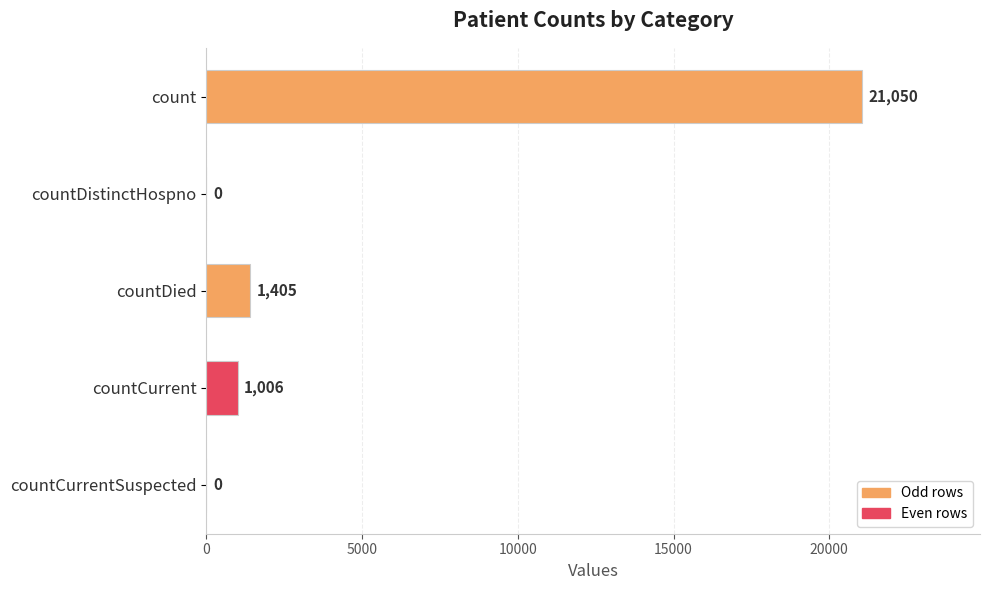

Reading top to bottom, what are all the values shown in this chart?

count=21050	countDistinctHospno=0	countDied=1405	countCurrent=1006	countCurrentSuspected=0